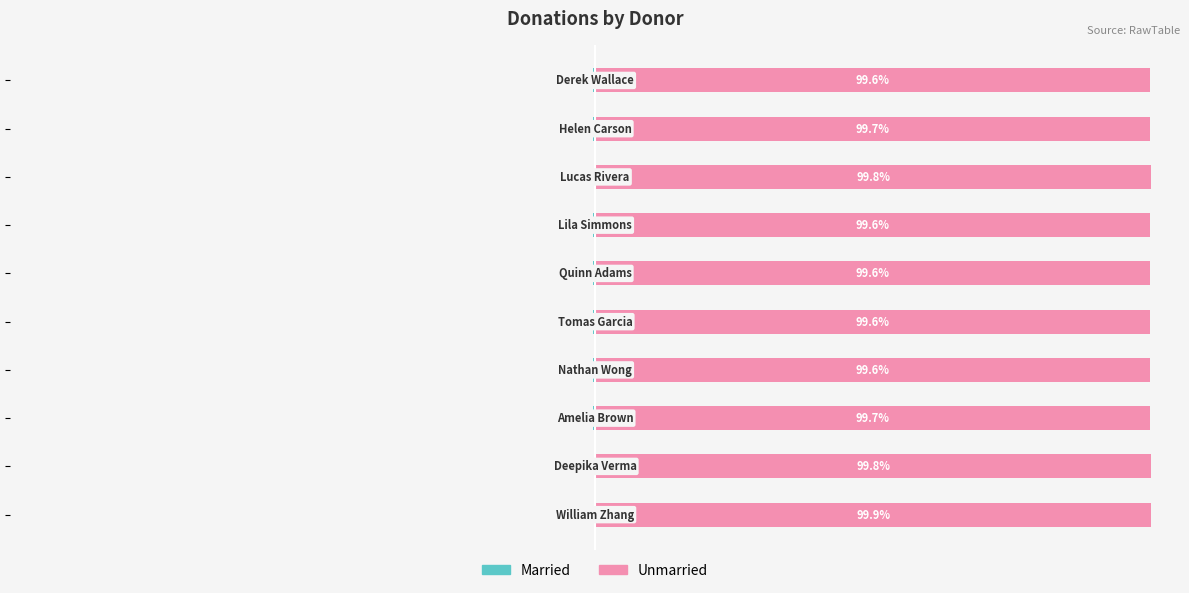

How many groups of bars are there?

10